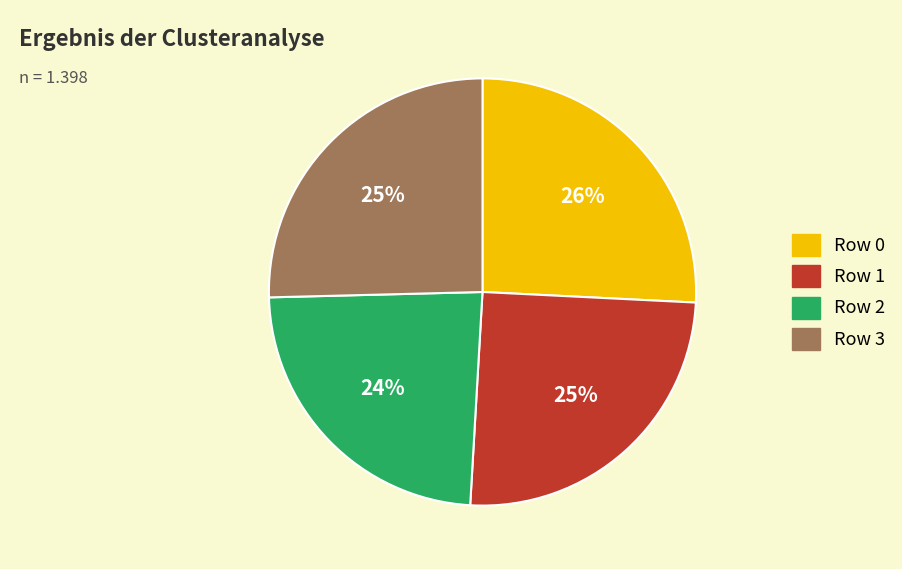

Count the number of slices in the pie.

4